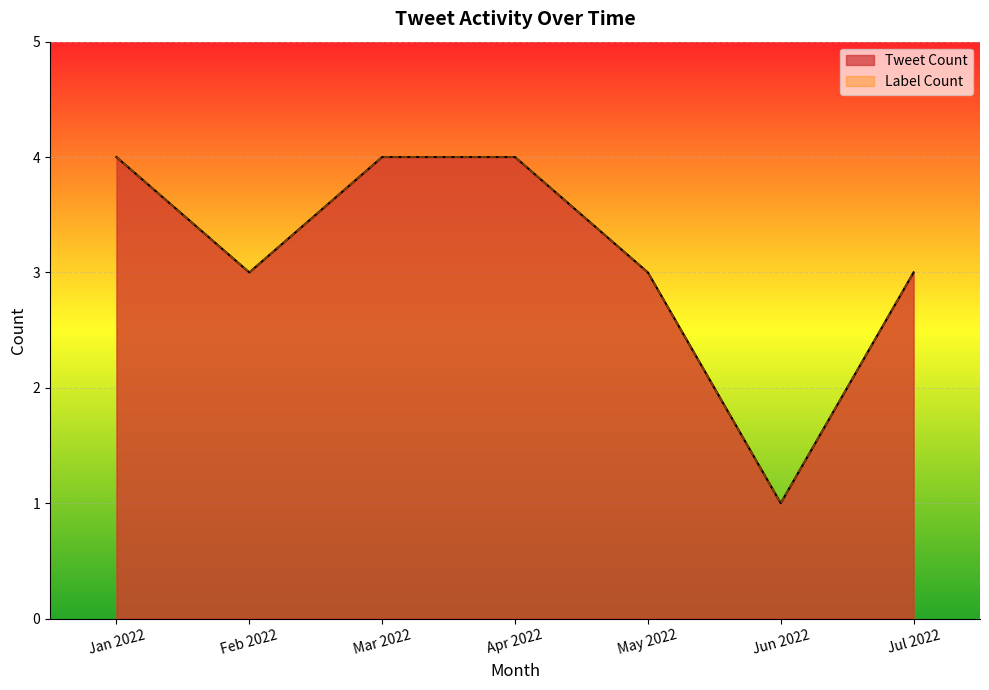

Between May 2022 and Jul 2022, which series saw the biggest shift?

Tweet Count line